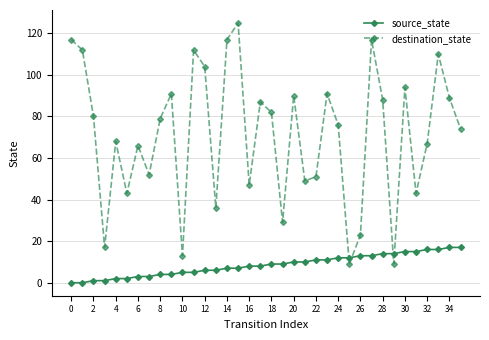

Does the chart have visible grid lines?

Yes